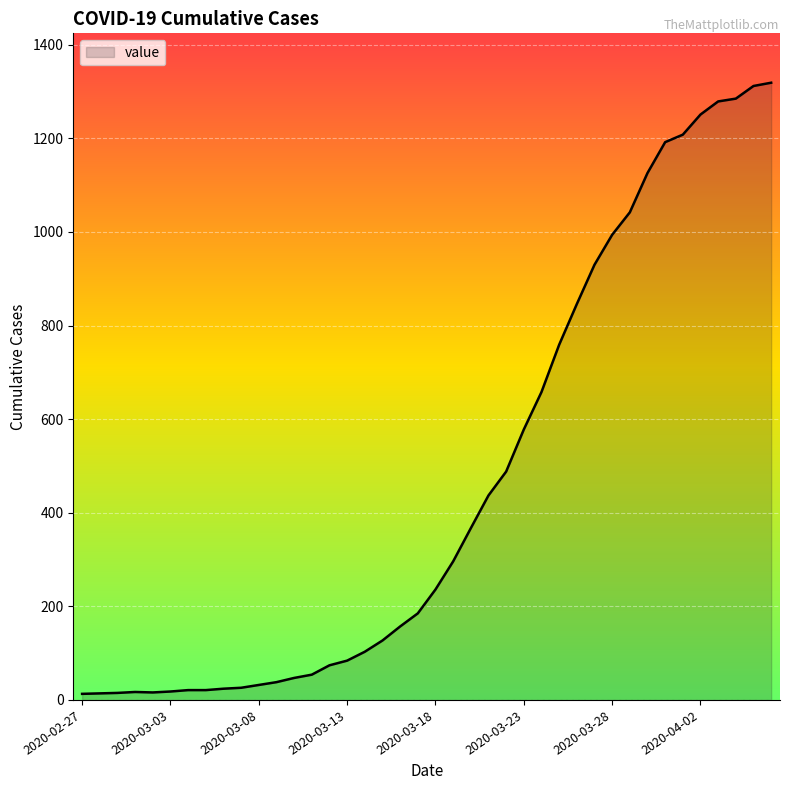

What is the difference between the maximum and minimum values?

1306